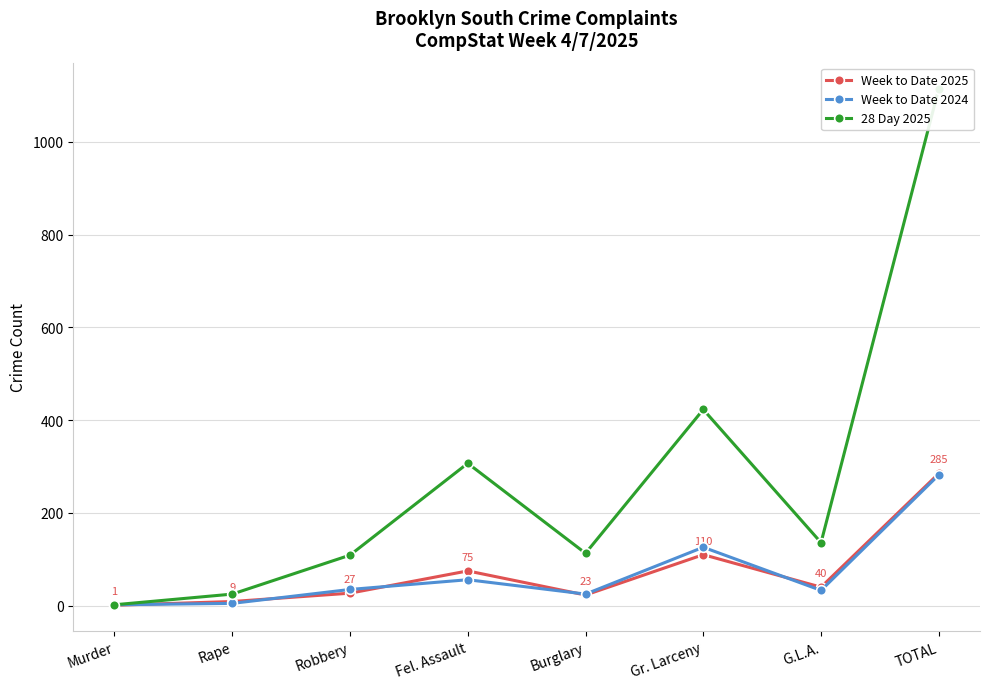

At which label is 28 Day 2025 closest to 558?

Gr. Larceny